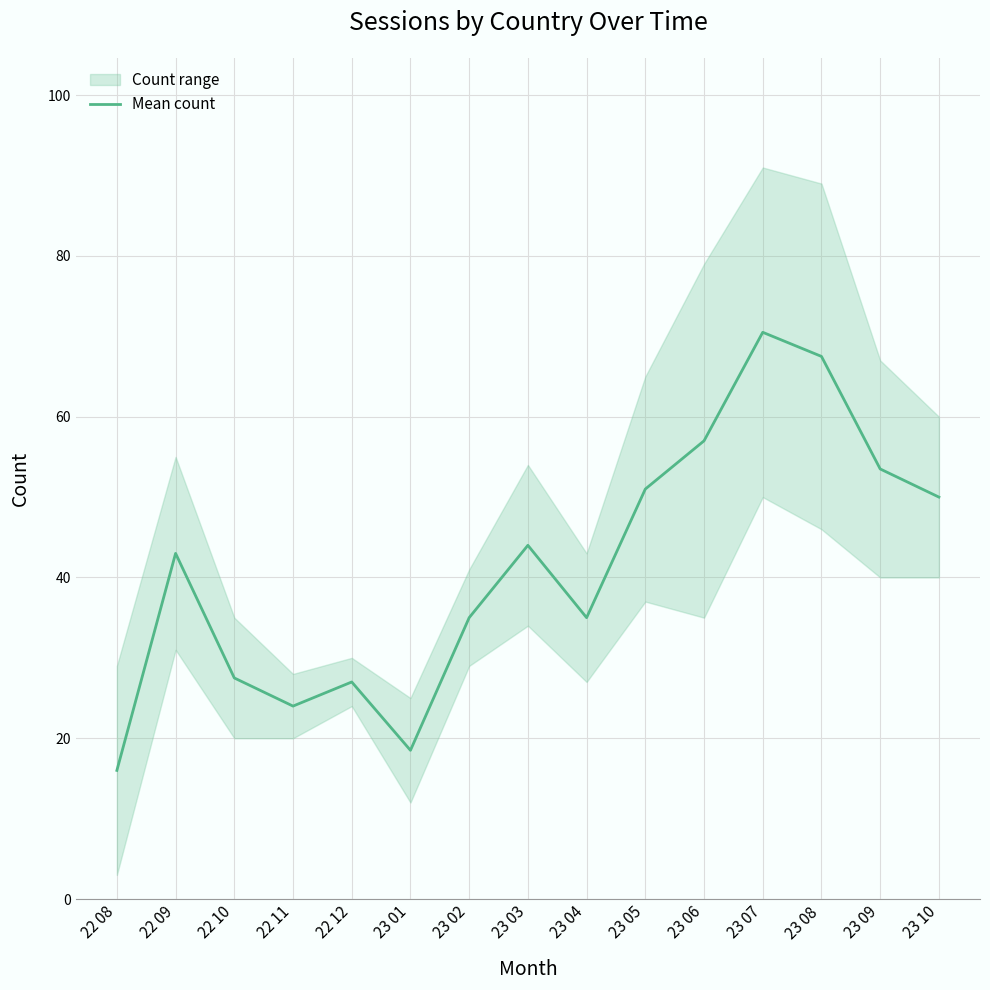

What is the sum of all values?

619.5